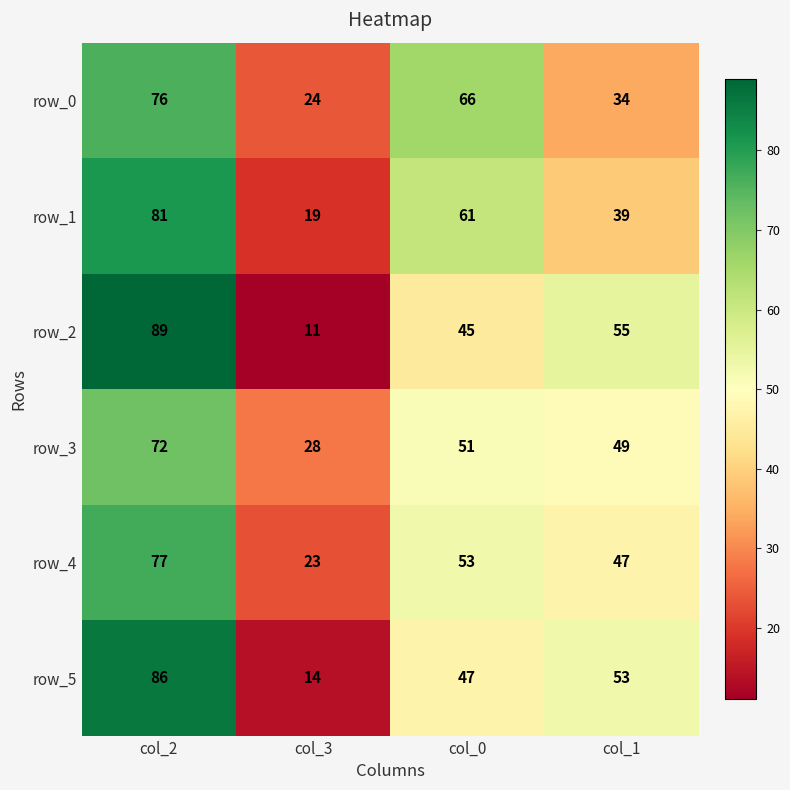

Which category has the lowest value across all series?

col_3